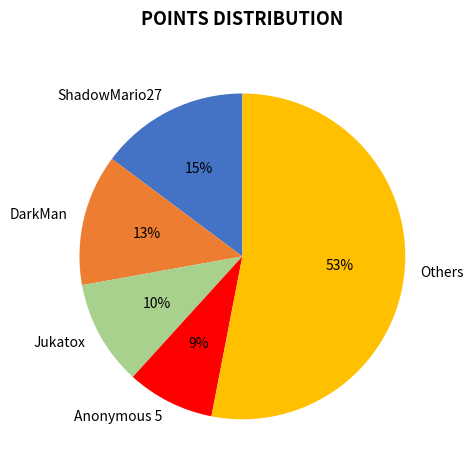

To the nearest percent, what percentage of the pie is Anonymous 5?

9%